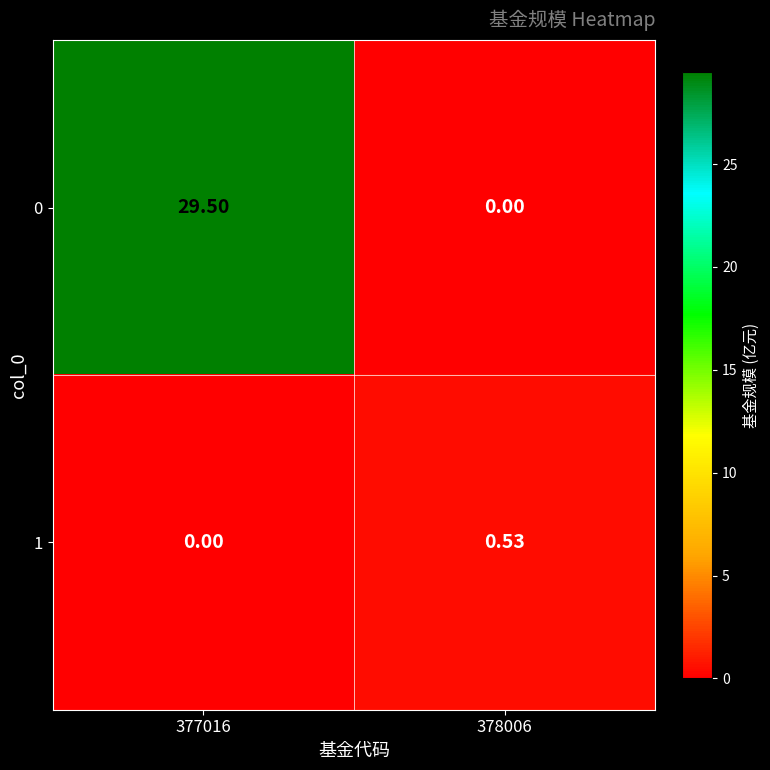

Is the value of 1 at 378006 greater than the value of 0 at 377016?

No